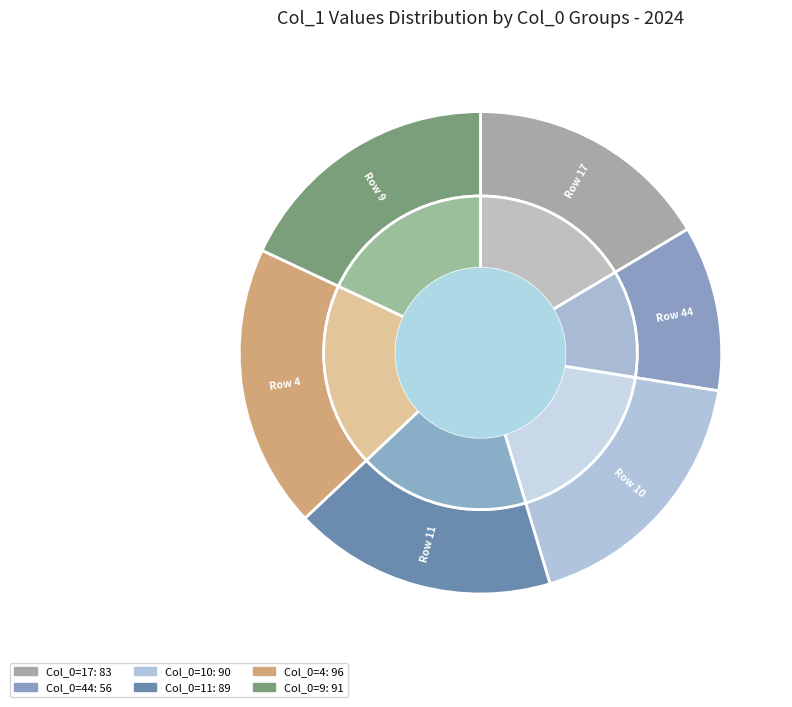

To the nearest percent, what is the difference between the largest and smallest slice percentages?

8%